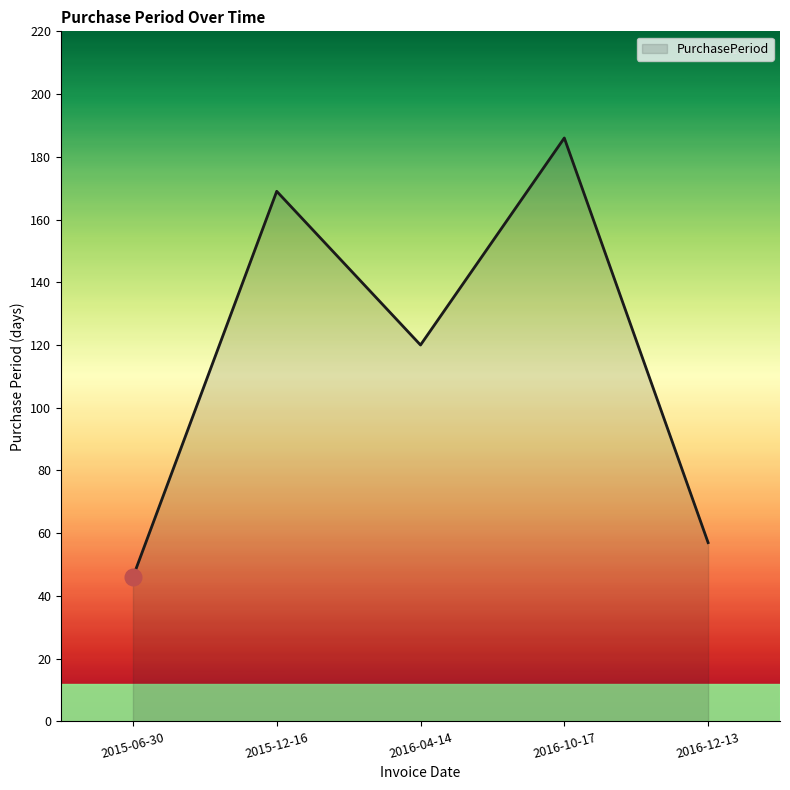

How many interior local valleys (lower than both neighbors) does the data have?

1